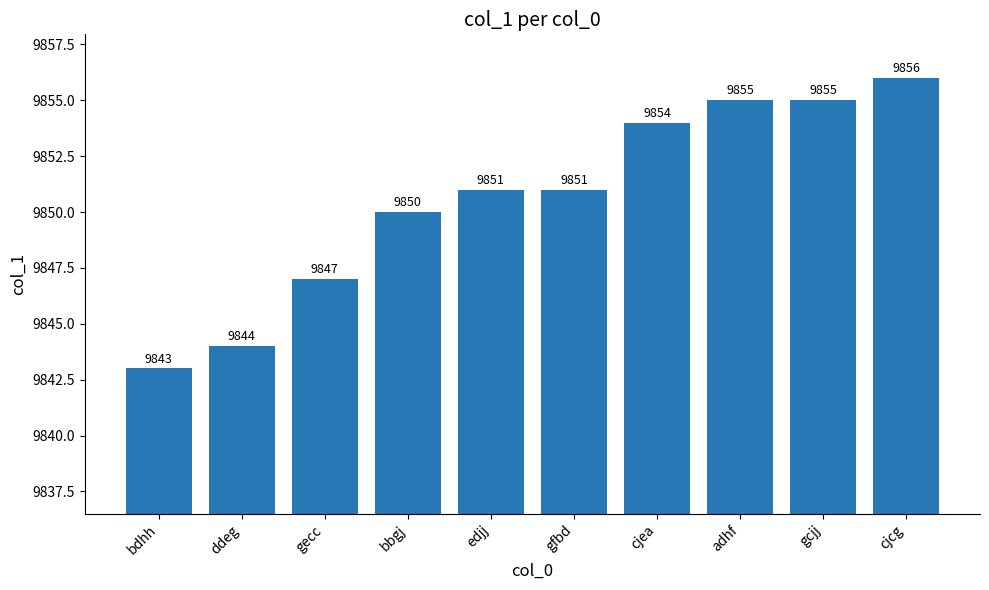

What is the sum of all values?

98506